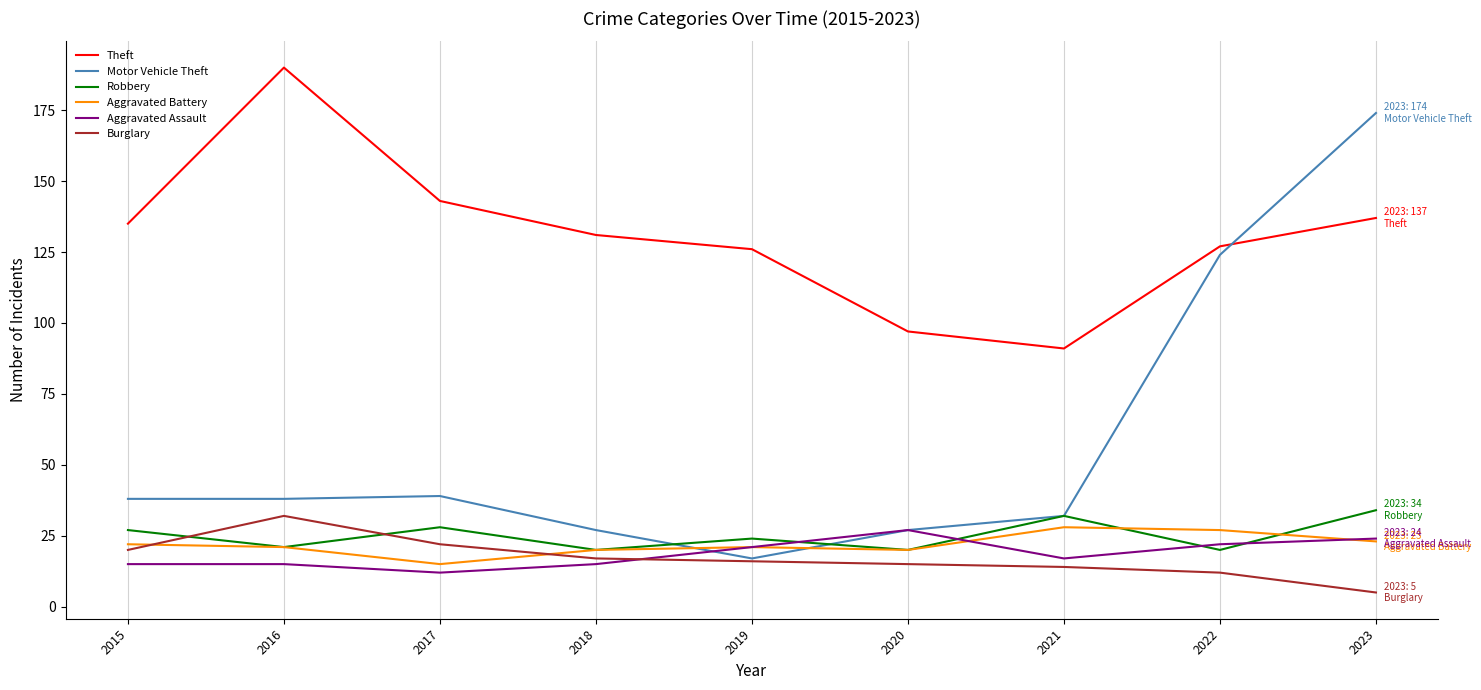

How many interior local valleys does the Aggravated Assault series have?

2